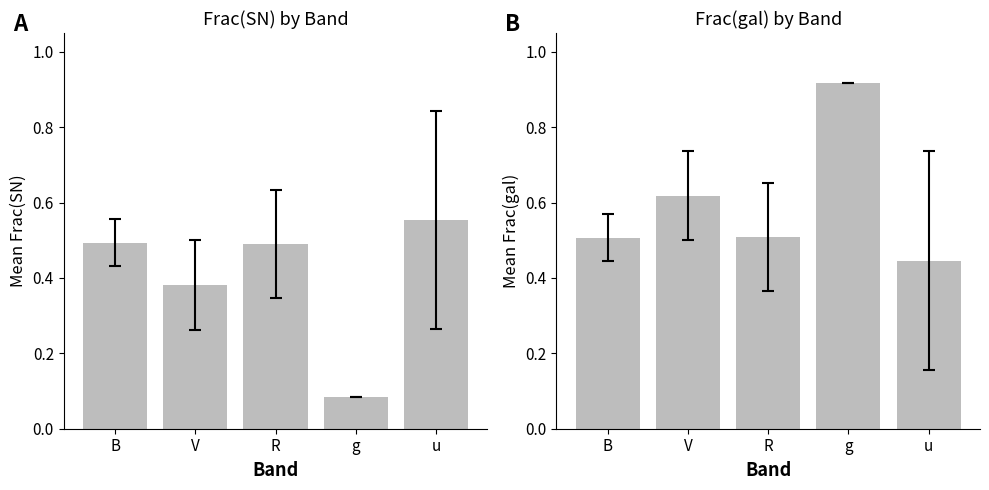

What is the label of the 3rd bar from the left?

R